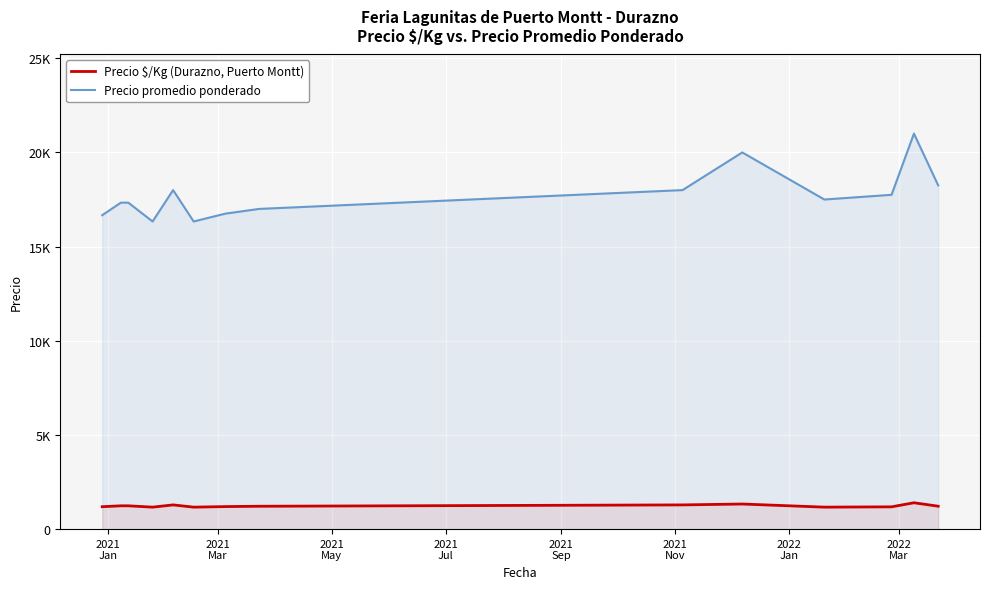

Does the chart display data point markers on the line(s)?

No